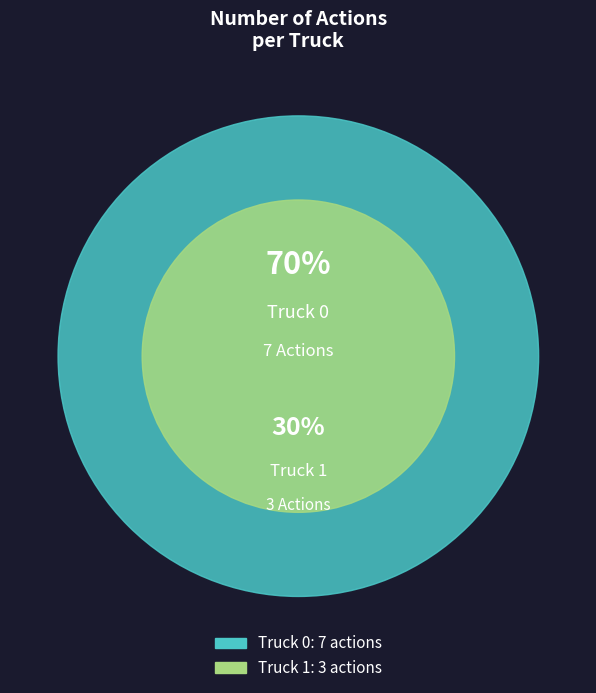

What percentage do Truck 1 and Truck 0 together represent?

100.0%